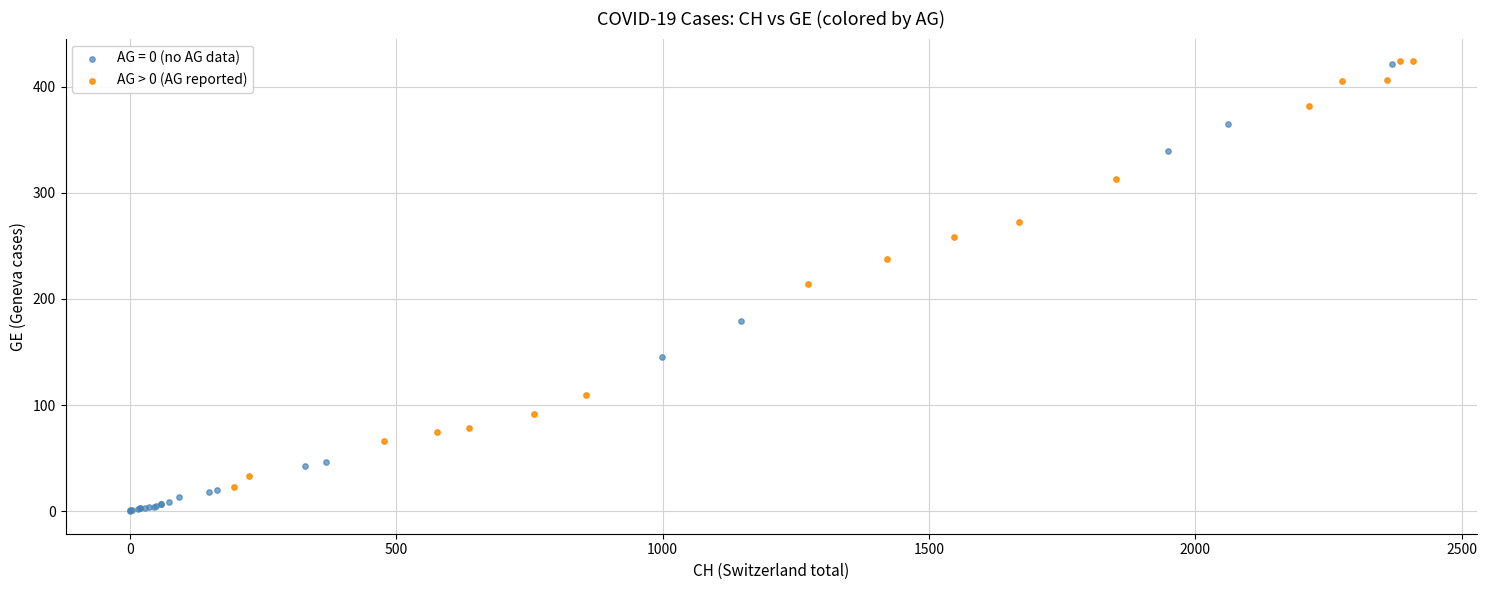

Which series has the widest spread of Y values?

AG = 0 (no AG data)